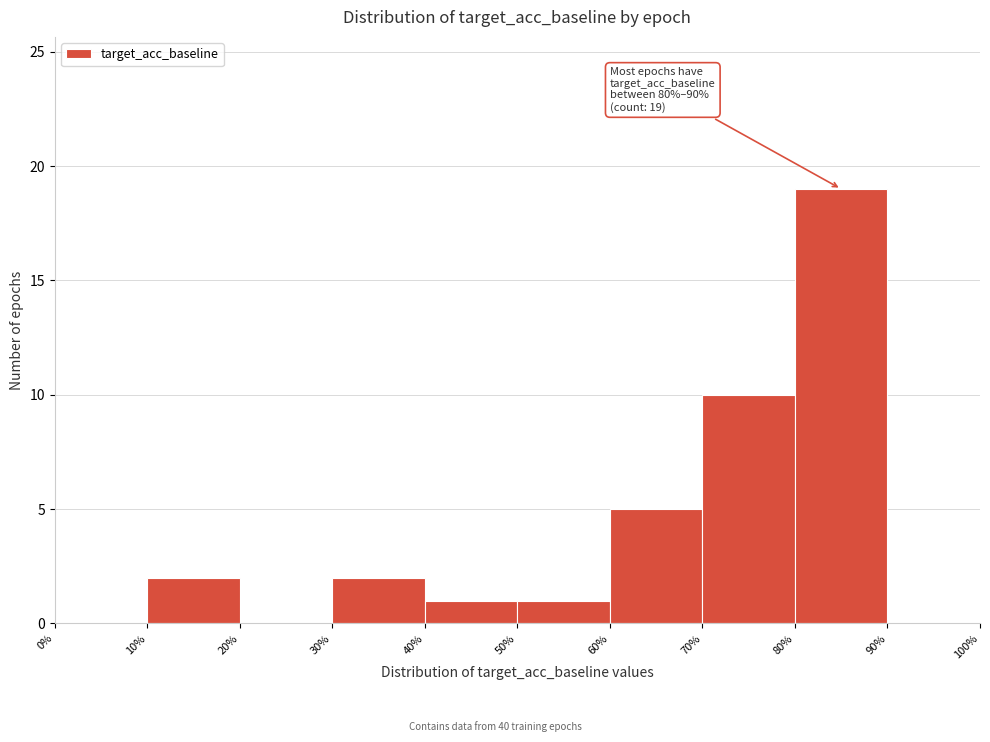

Which range on the x-axis has the tallest bar?

80% to 90%